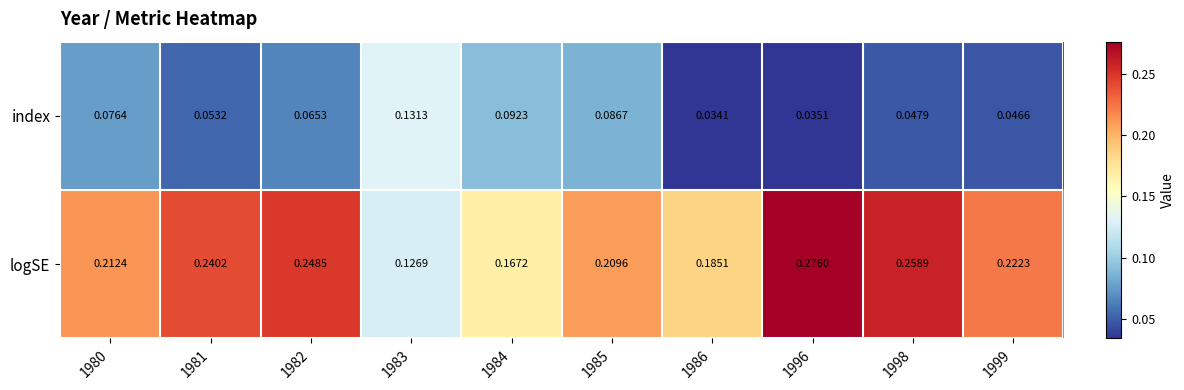

Which series has the largest total across all categories?

logSE